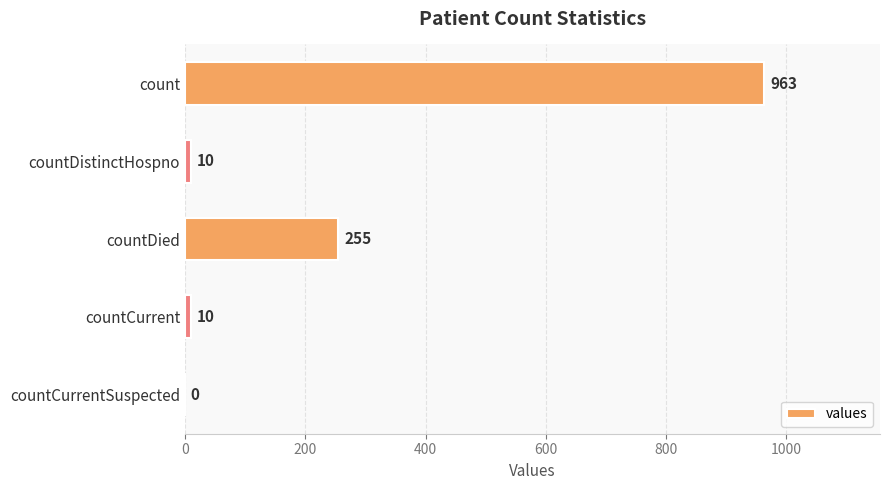

What is the sum of all values?

1238